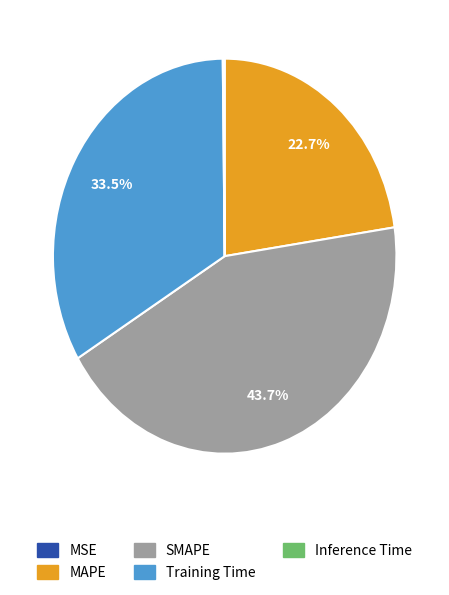

Does any single category account for the majority?

No